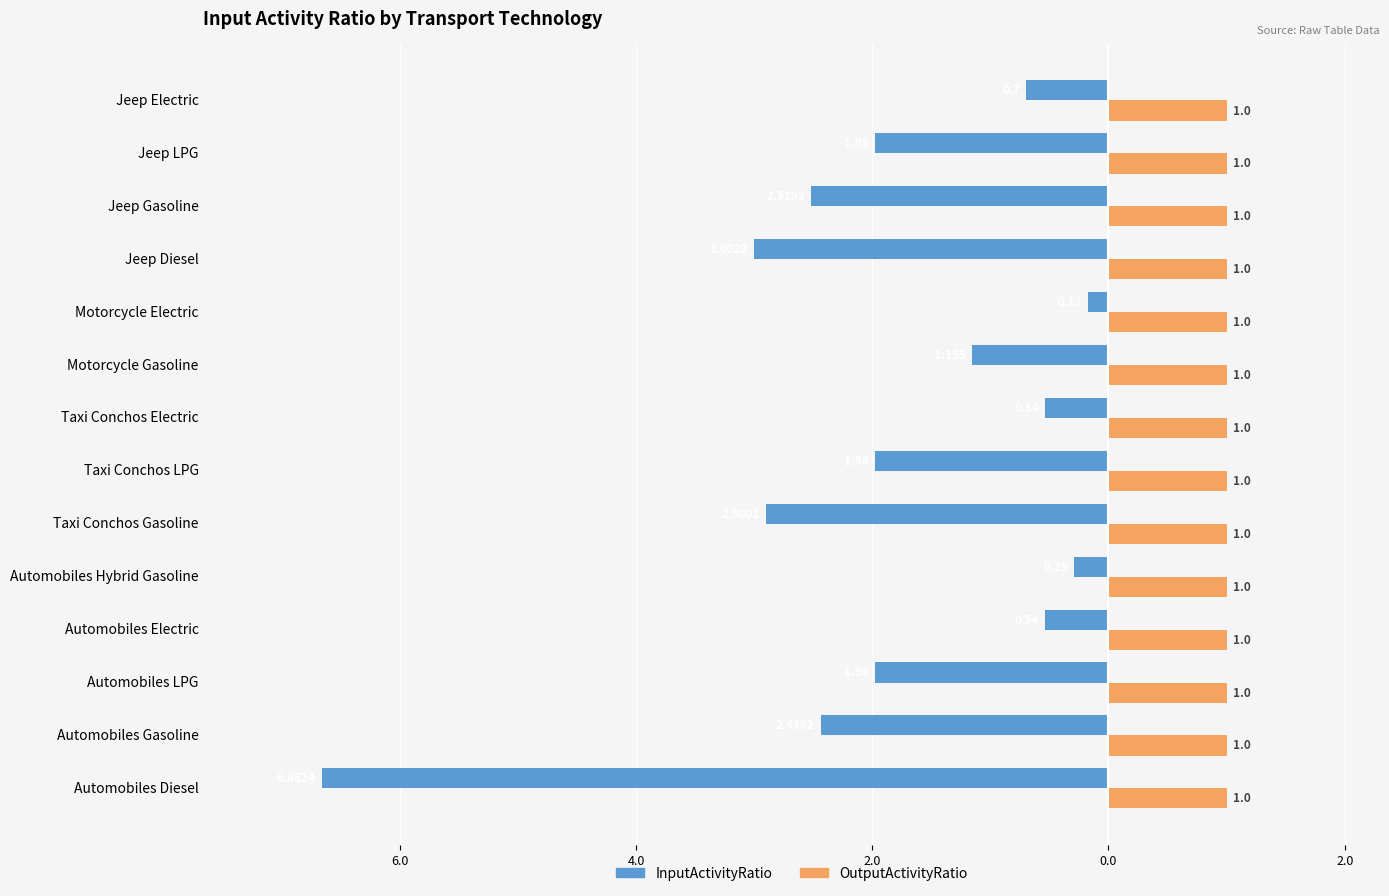

What are all the series names shown in the legend?

InputActivityRatio, OutputActivityRatio